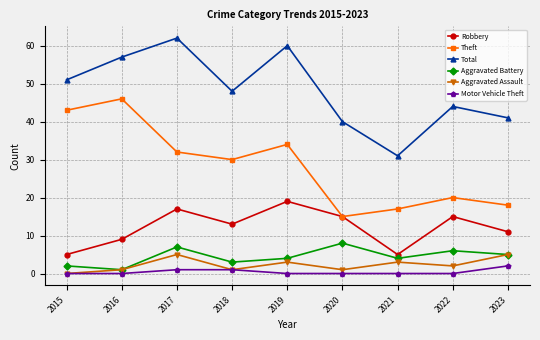

Count the number of categories in the chart.

9